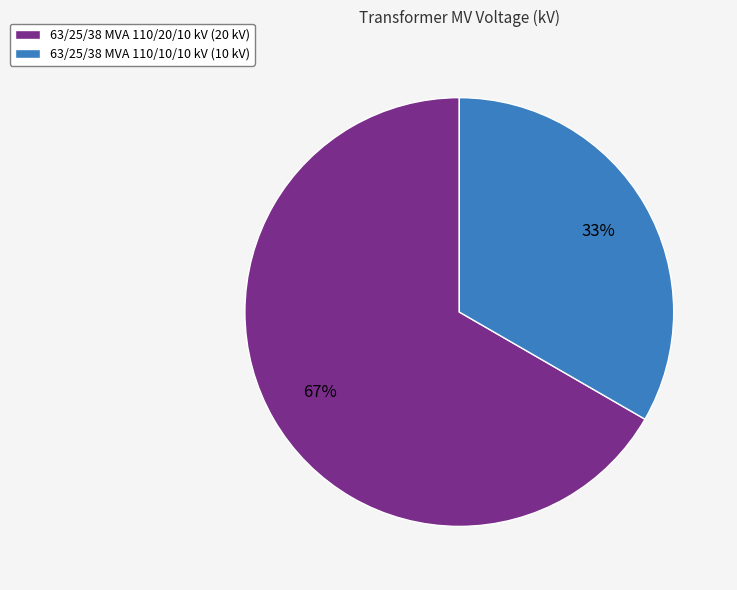

Do 63/25/38 MVA 110/10/10 kV and 63/25/38 MVA 110/20/10 kV together represent more than half of the pie?

Yes